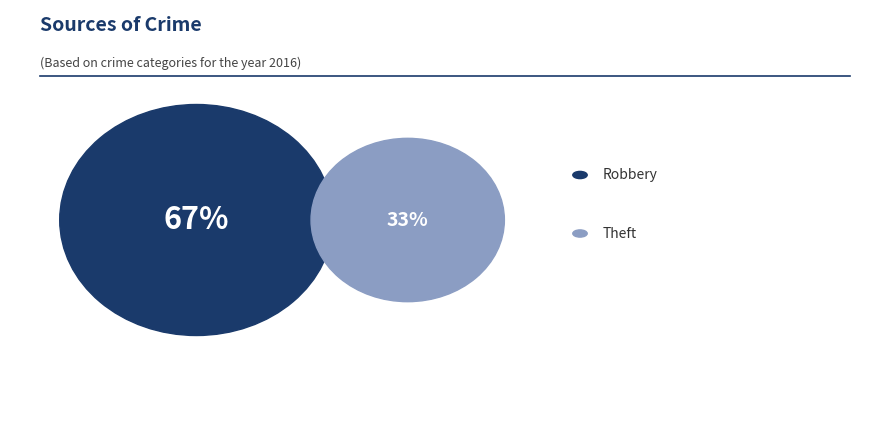

The Arson slice represents 1% of the pie. True or false?

False